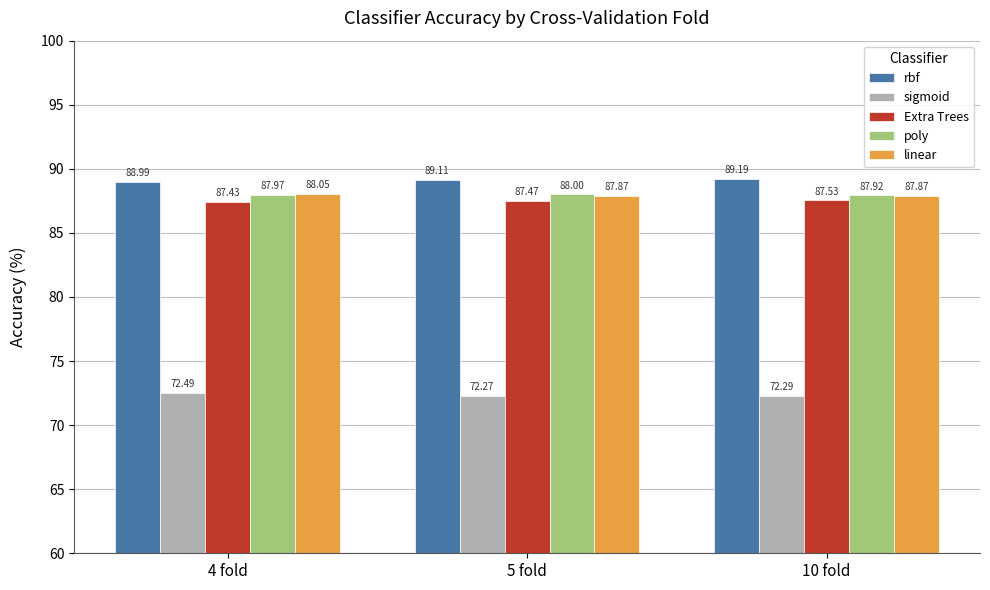

What is the value of the linear bar at the 2nd from the left?

87.9